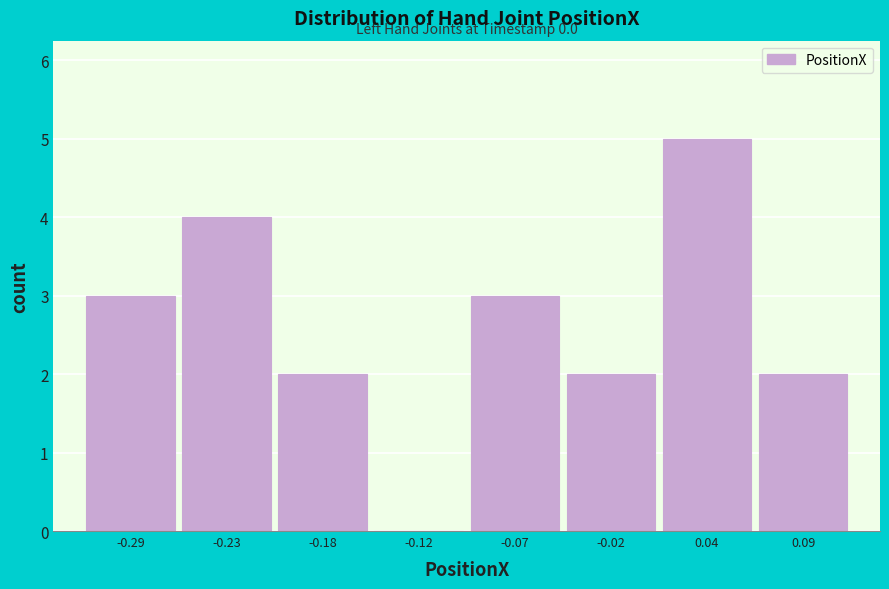

Reading left to right, transcribe all the data shown in this chart.

-0.29=3	-0.23=4	-0.18=2	-0.12=0	-0.07=3	-0.02=2	0.04=5	0.09=2